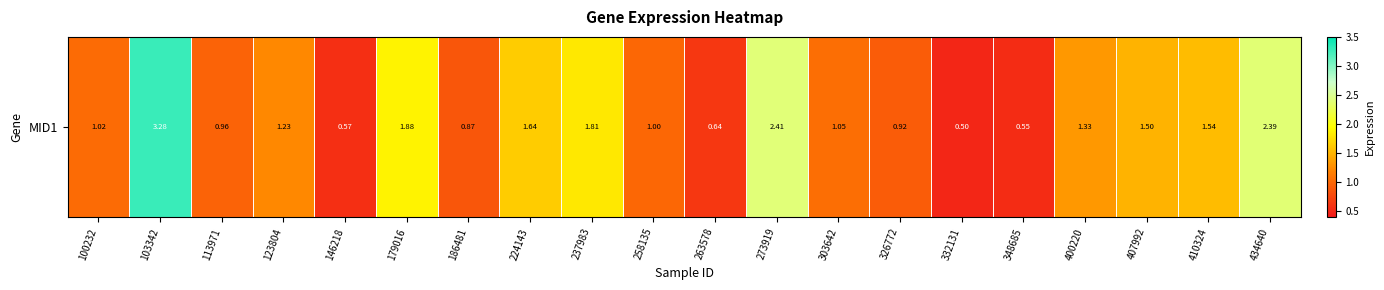

Reading right to left, transcribe all the data shown in this chart.

434640=2.4	410324=1.5	407992=1.5	400220=1.3	348685=0.6	332131=0.5	326772=0.9	303642=1.1	273919=2.4	263578=0.6	258135=1.0	237983=1.8	224143=1.6	186481=0.9	179016=1.9	146218=0.6	123804=1.2	113971=1.0	103342=3.3	100232=1.0